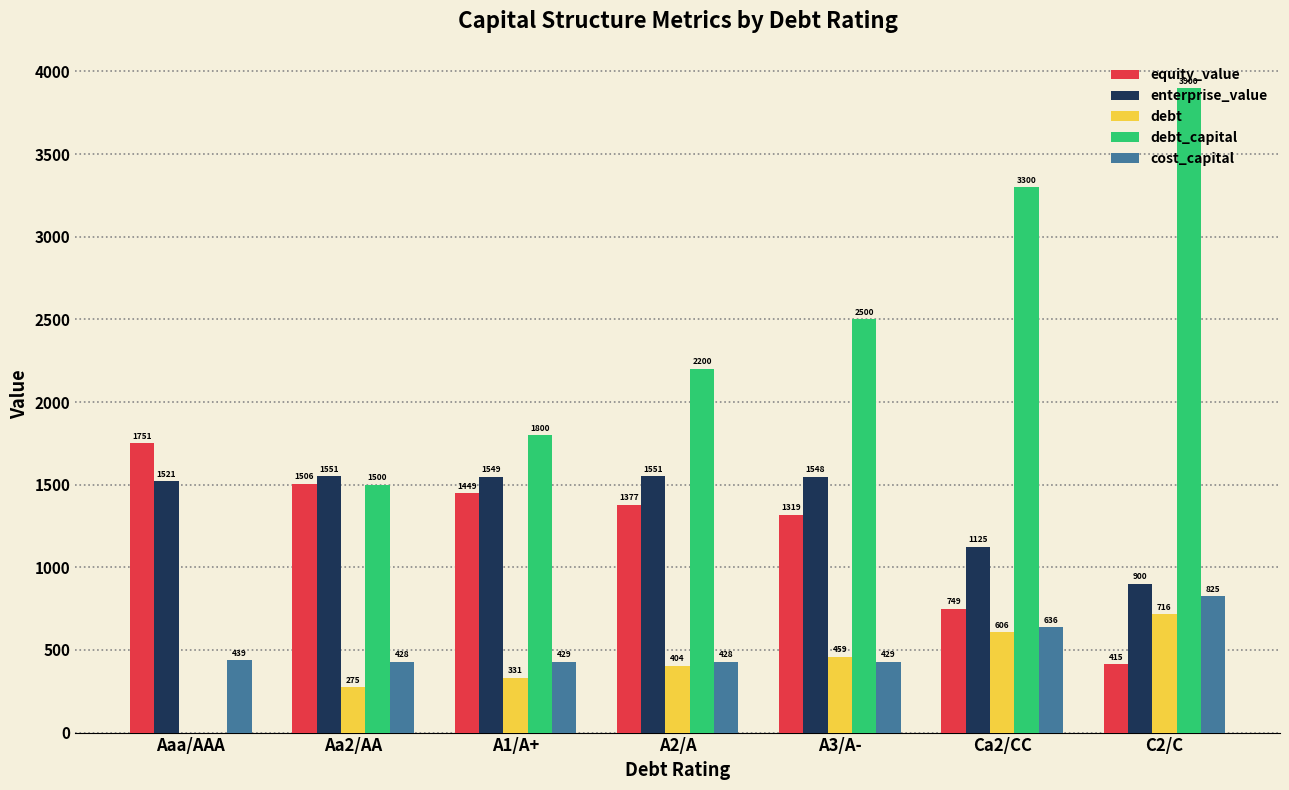

Are the bars grouped side by side (vs. stacked)?

Yes